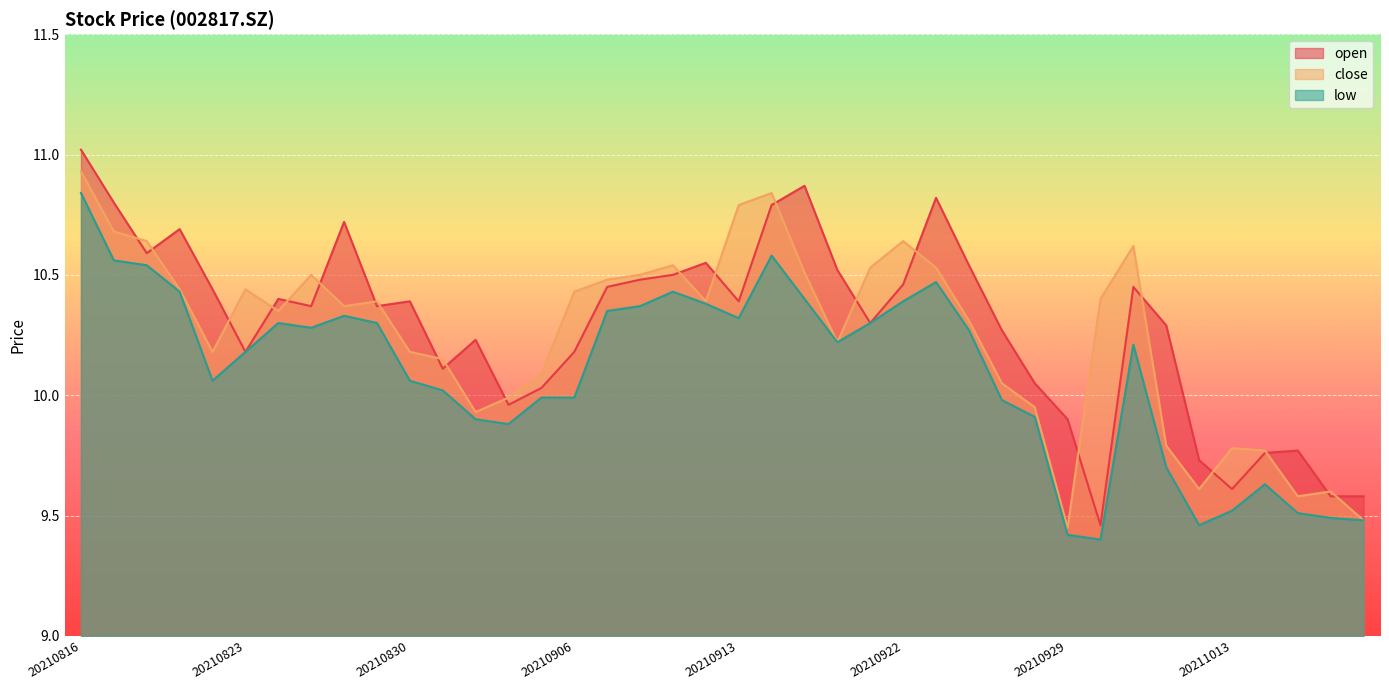

In close, how many points are higher than both neighbors (excluding endpoints)?

9